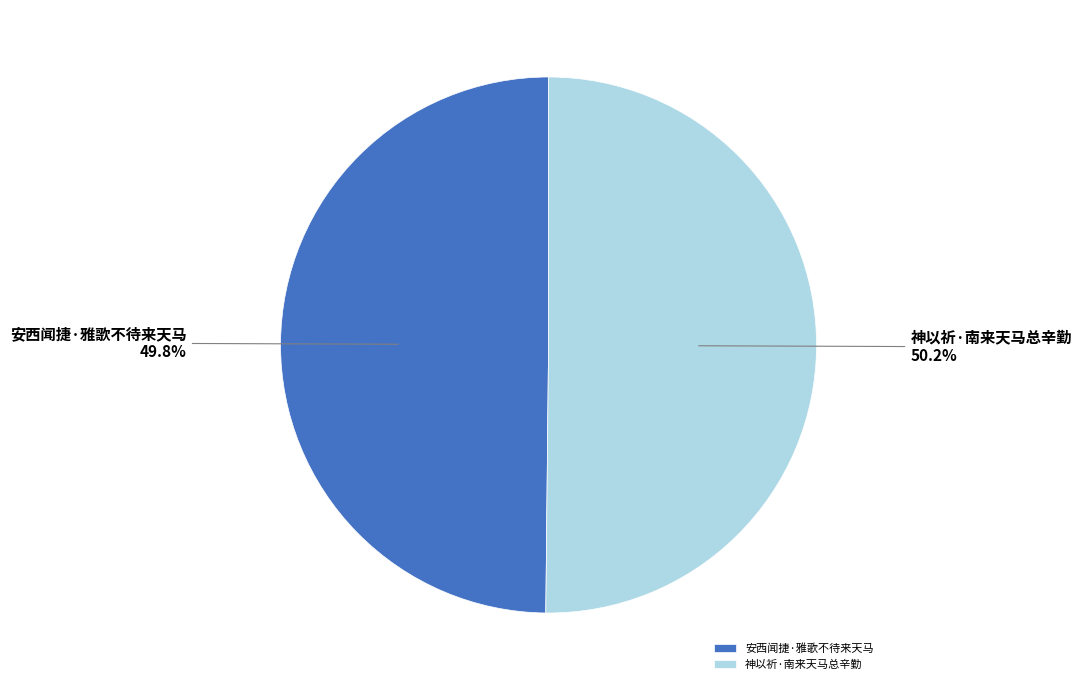

What is the ratio of the value at 神以祈·南来天马总辛勤 to the value at 安西闻捷·雅歌不待来天马?

1.0